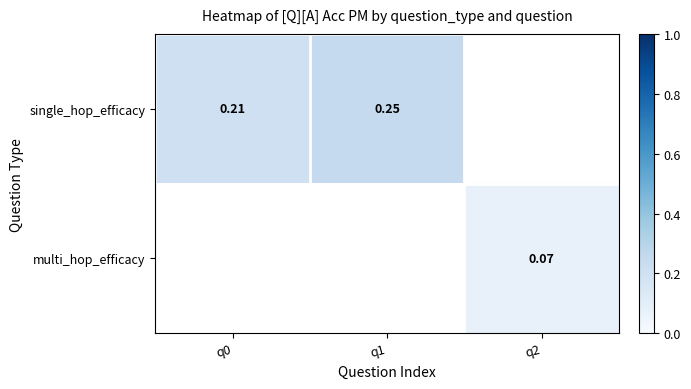

At how many categories does at least one series exceed 0?

3